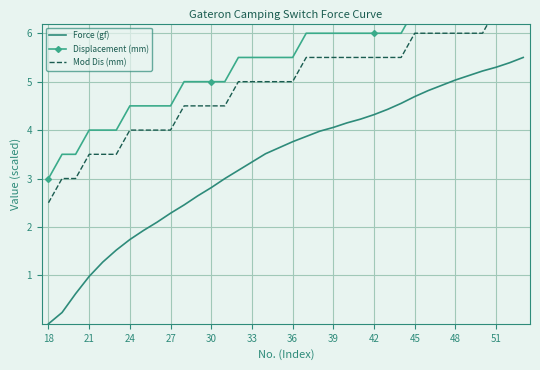

What is the difference between the maximum and second lowest values in the Force (gf) series?

5.3